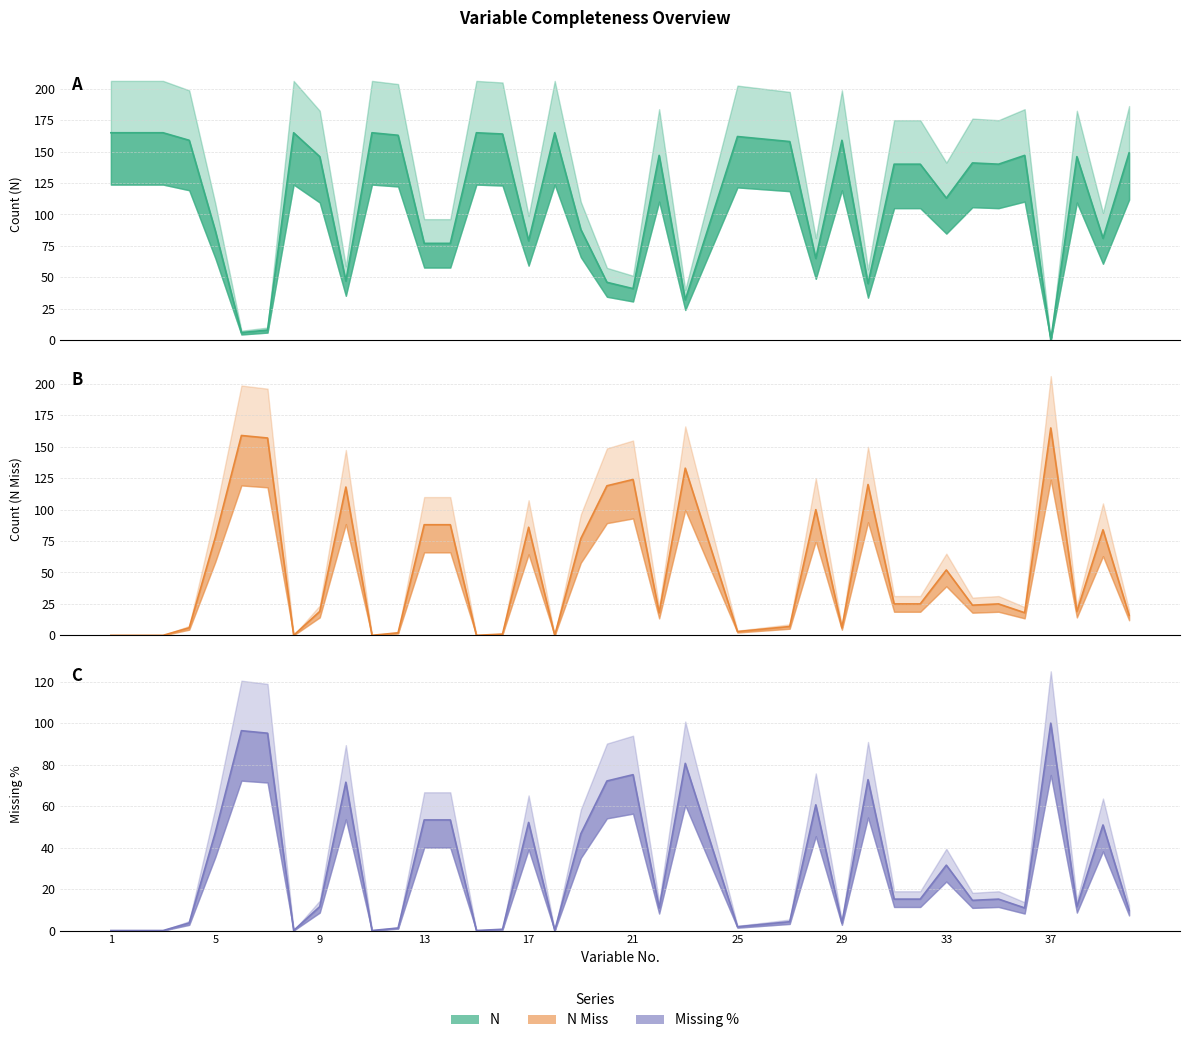

Which category has the lowest value across all series?

37